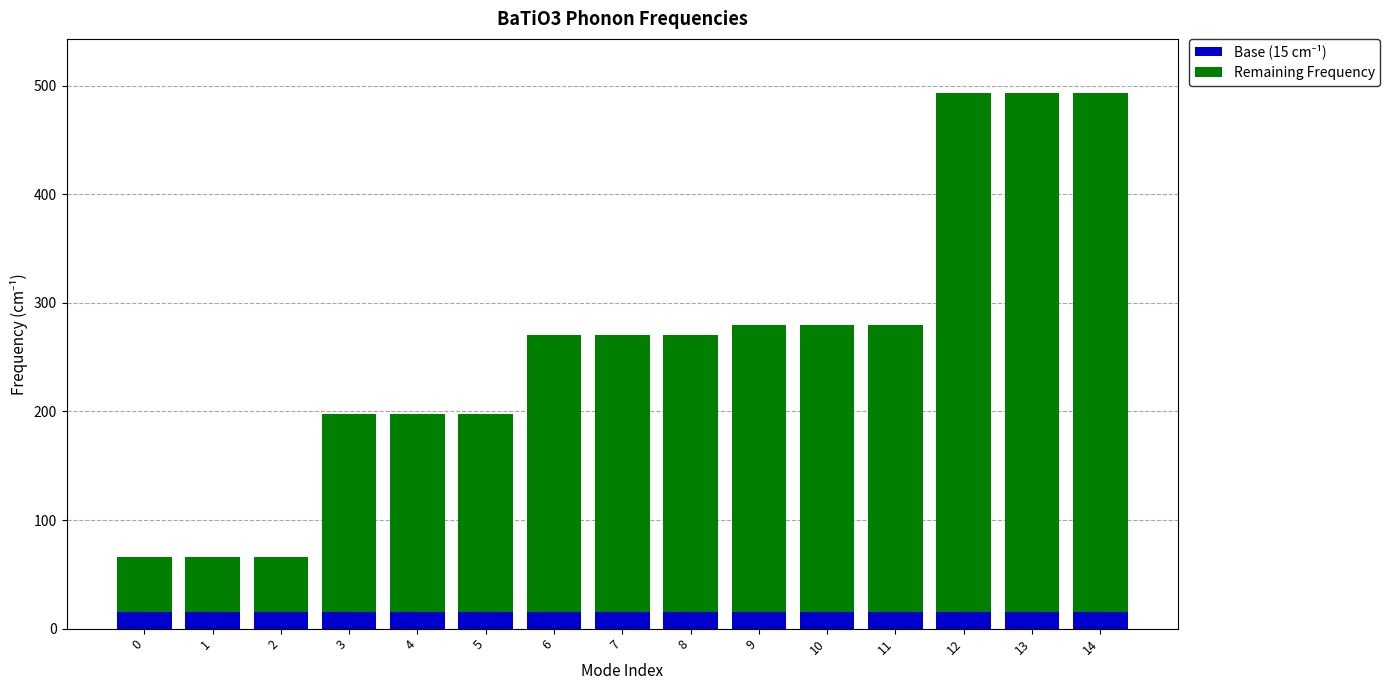

What is the total value across all series at 1?

65.7